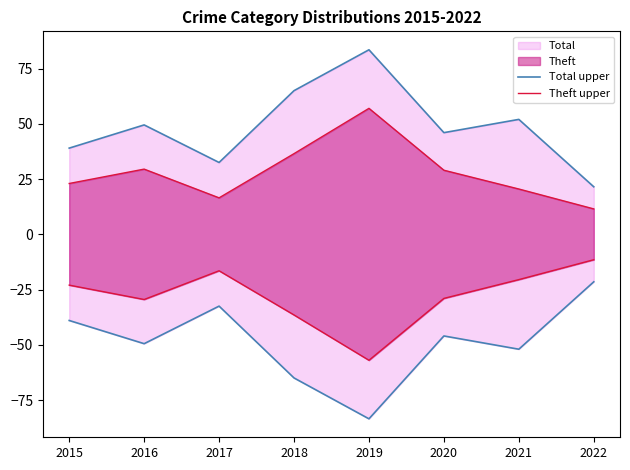

What is the sum of all Total upper values?

389.0